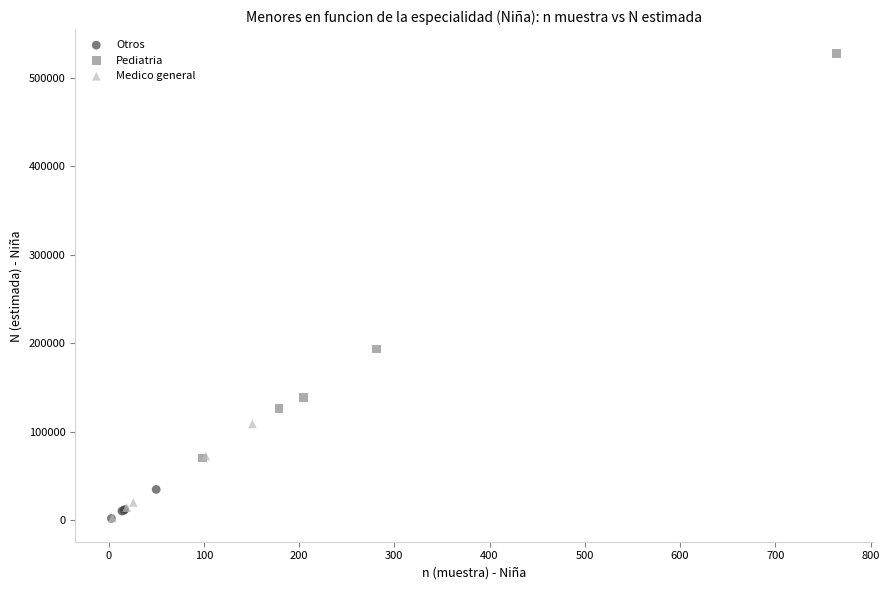

Which series reaches the maximum Y coordinate?

Pediatria